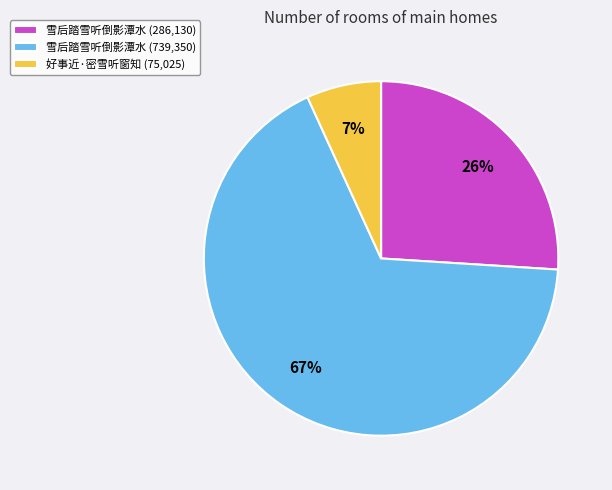

Between 雪后踏雪听倒影潭水 (286,130) and 雪后踏雪听倒影潭水 (739,350), which is larger?

雪后踏雪听倒影潭水 (739,350)